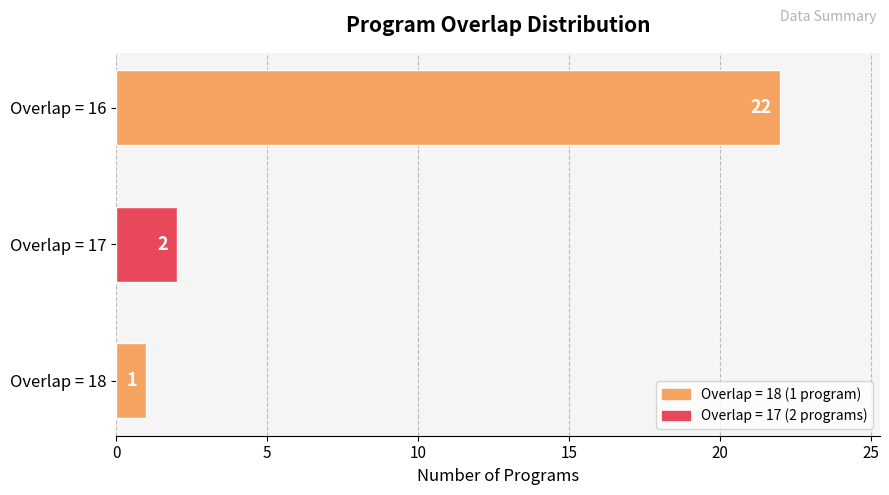

Which has a higher value, Overlap = 17 or Overlap = 16?

Overlap = 16